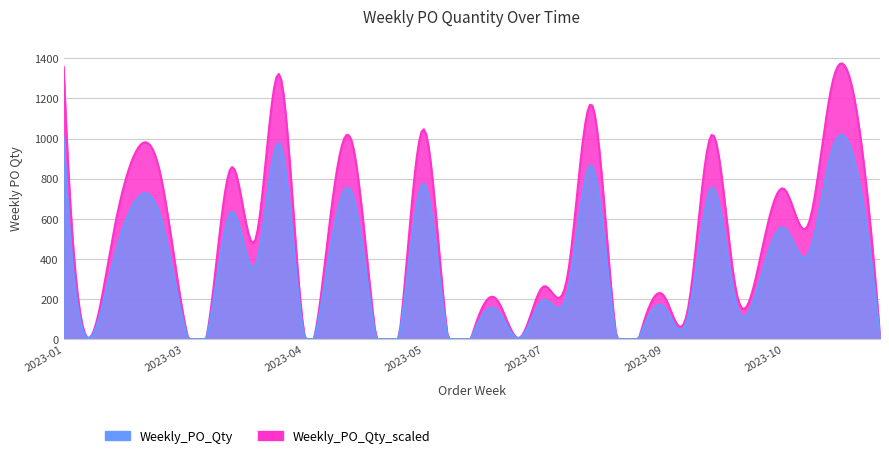

What is the label of the 31st point from the right?

2023-03-06